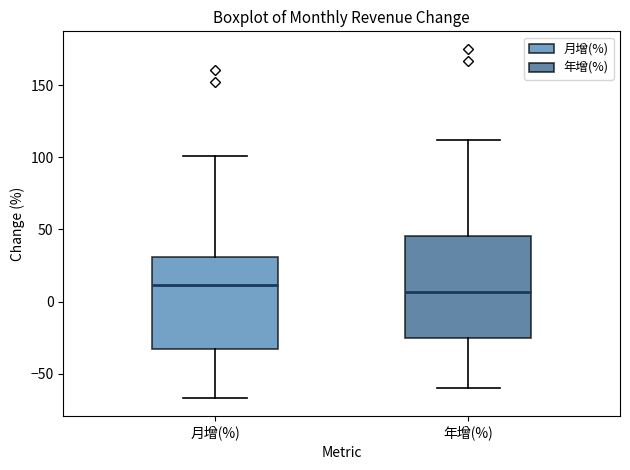

Comparing the boxes themselves (not the whiskers), which one is the tallest?

年增(%)